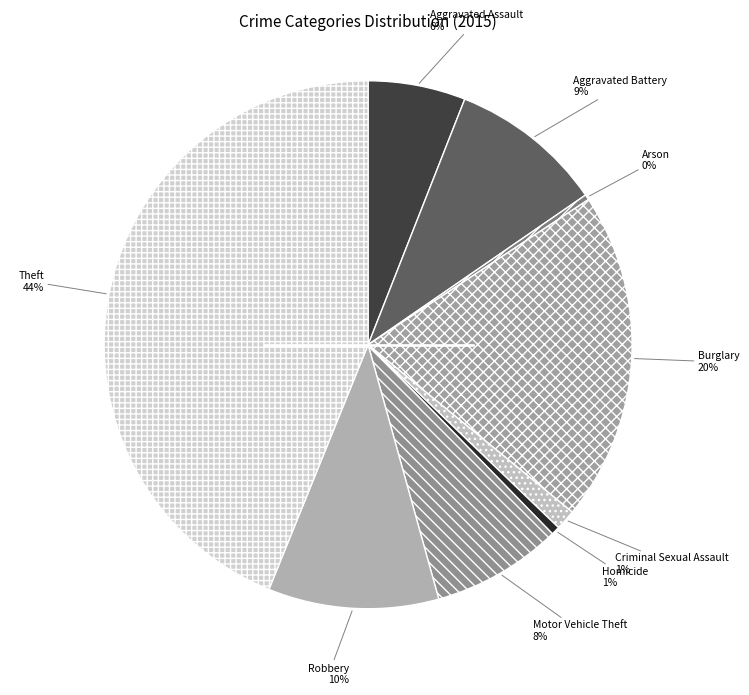

How many slices are in this pie chart?

9